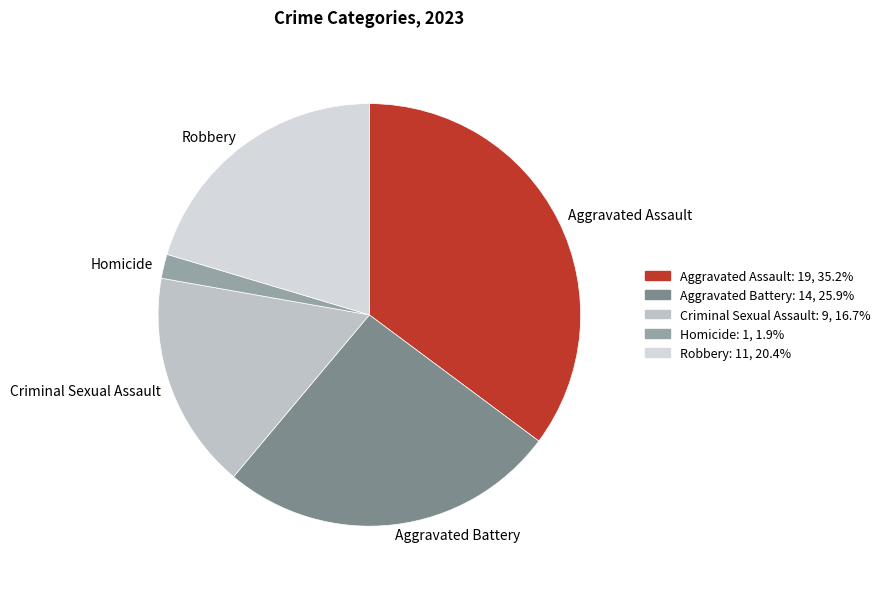

Which has a higher value, Homicide or Aggravated Assault?

Aggravated Assault